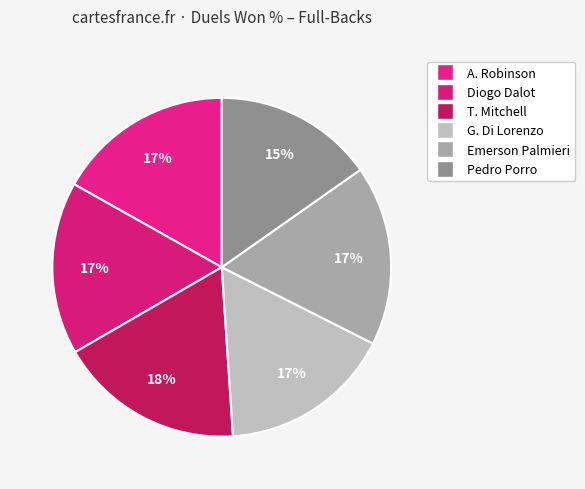

To the nearest percent, what is the difference between the T. Mitchell and Diogo Dalot slice percentages?

1%